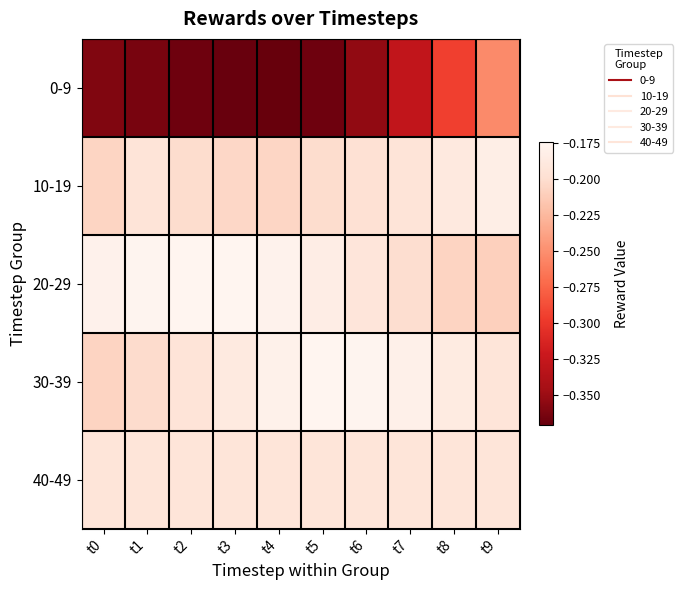

What is the total value across all series at t0?

-1.1